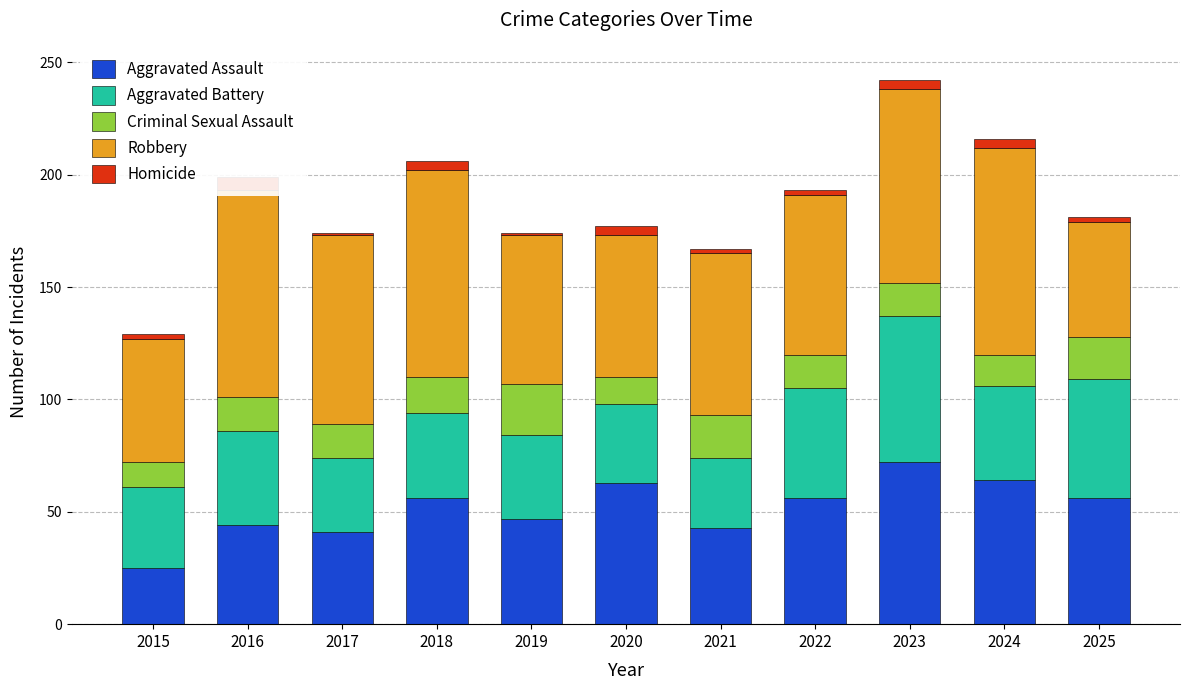

At which label does Robbery first exceed 72?

2016